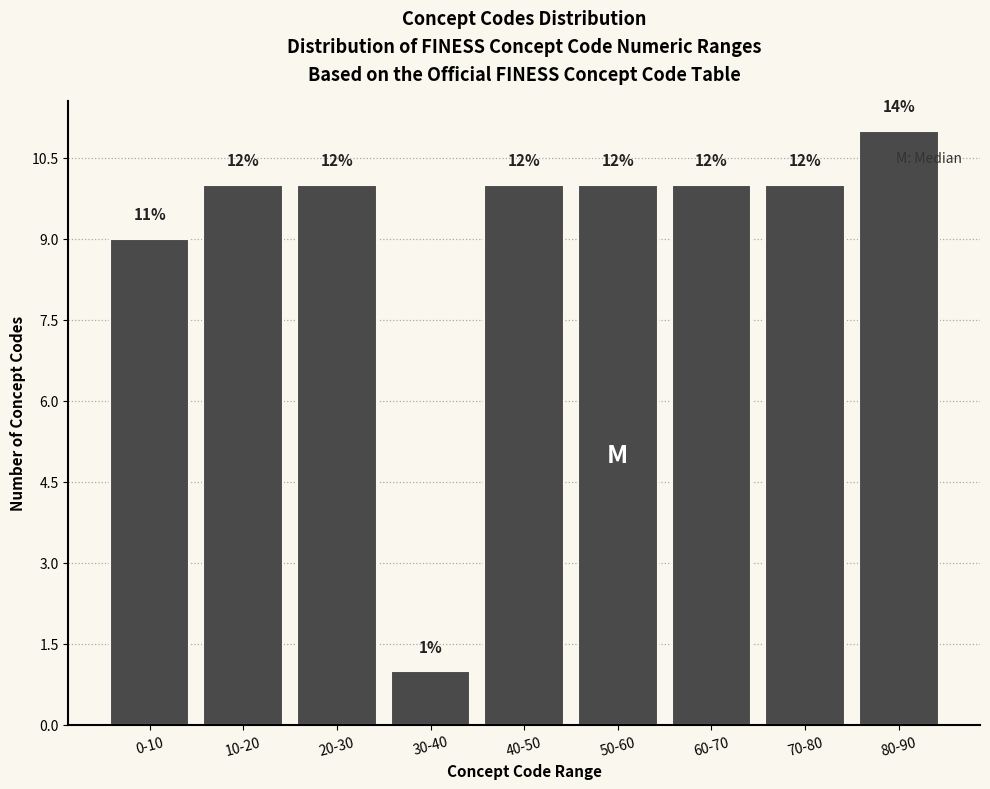

How many bars are there in total?

9